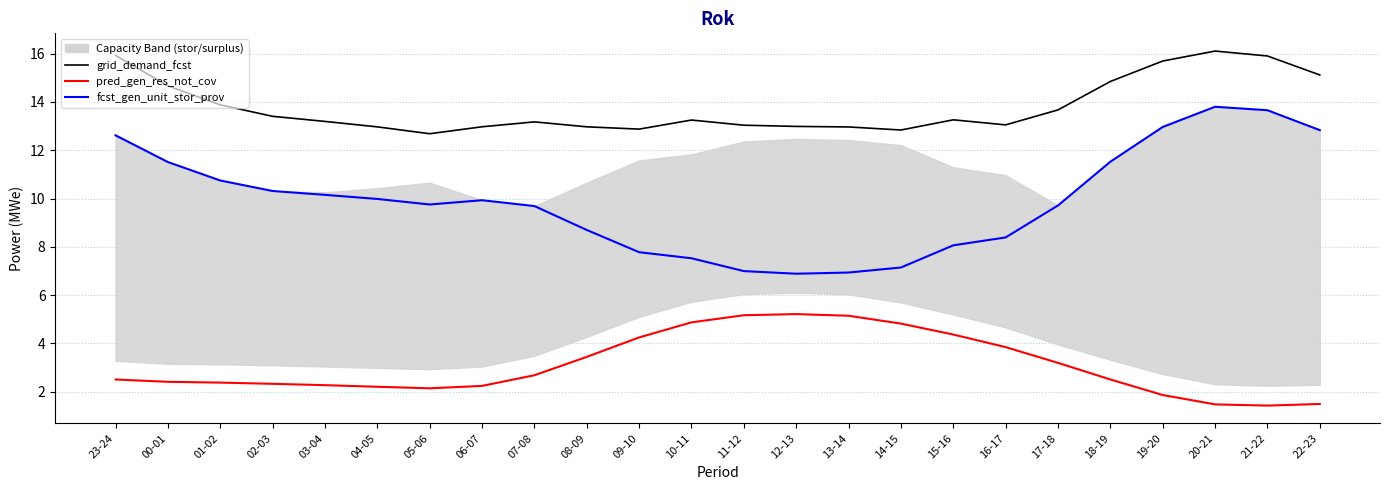

What is the sum of the fcst_gen_unit_stor_prov values at 07-08 and 20-21?

23.5